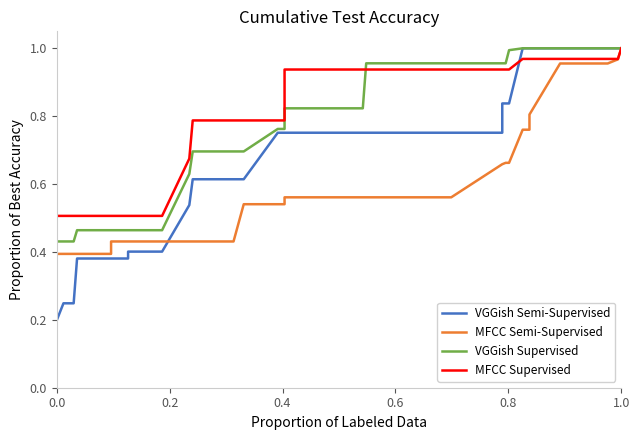

True or false: MFCC Semi-Supervised and MFCC Supervised cross at least once.

False